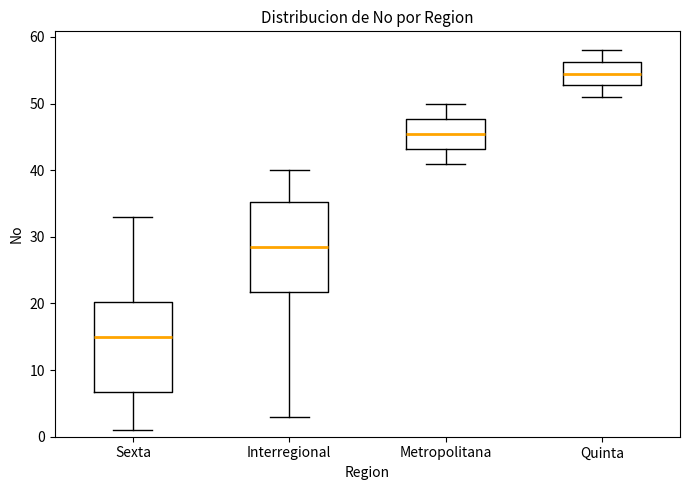

Where does the lower whisker of the box for Interregional end on the y-axis? The values are not printed on the chart, so give them approximately, as read against the axis.

3